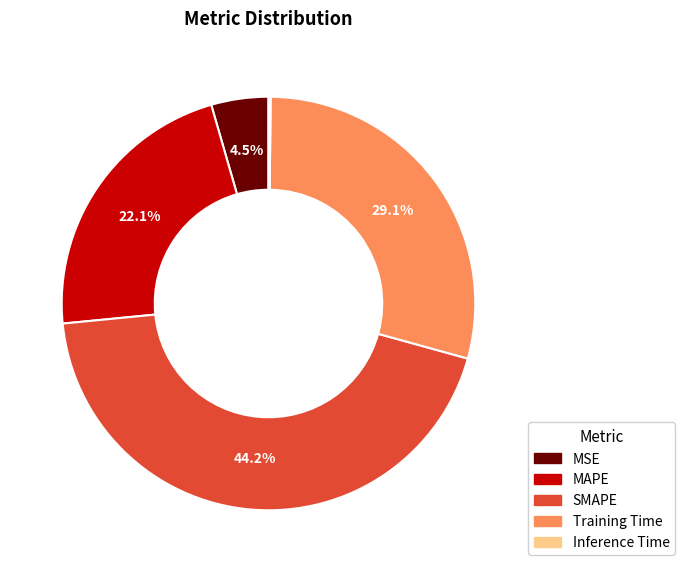

Does any single category account for the majority?

No